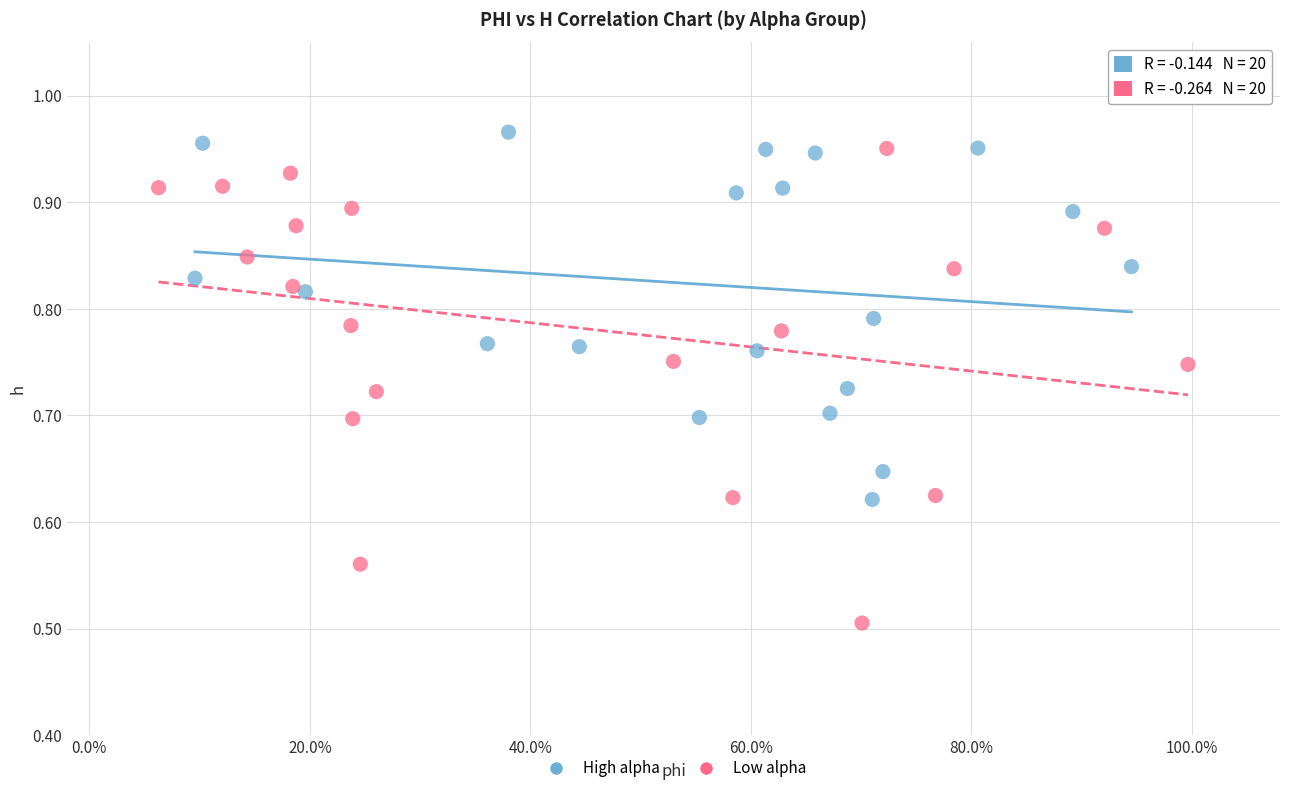

Which series has the widest spread of Y values?

Low alpha